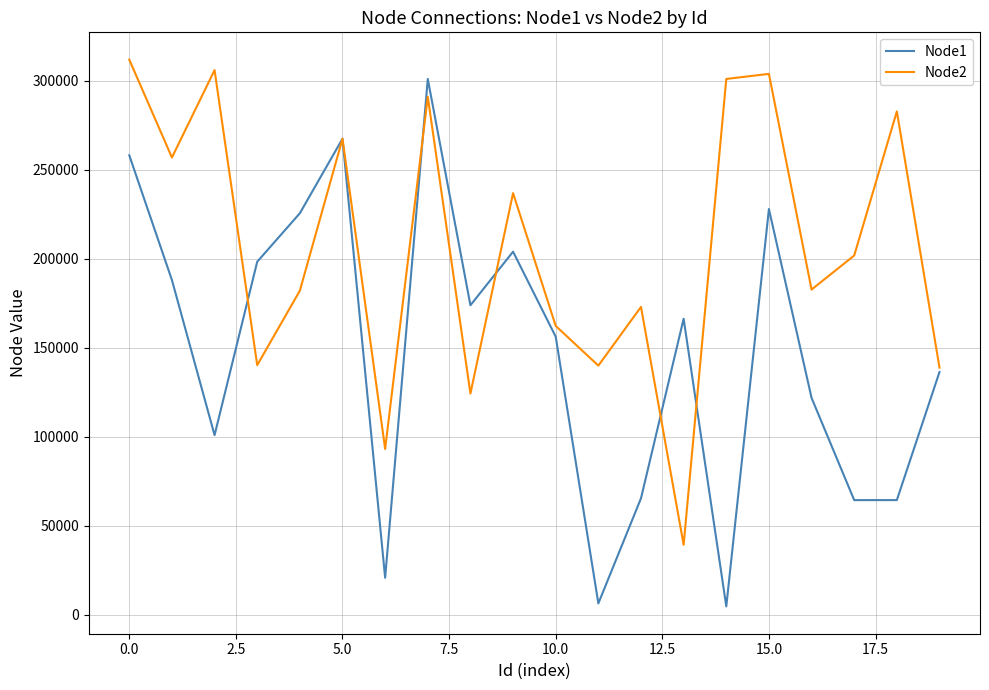

What is the maximum value shown in the chart?

311917